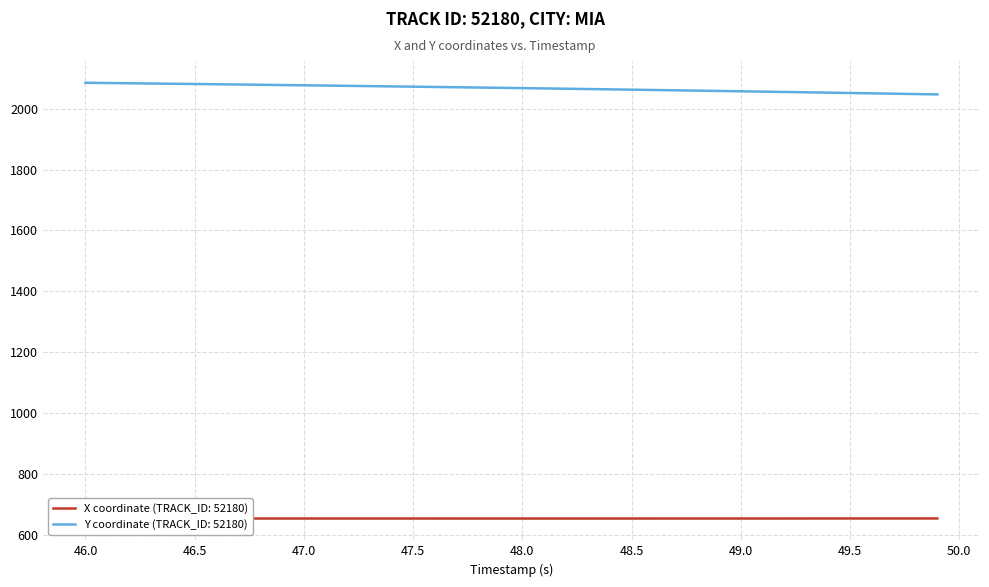

What is the maximum value shown in the chart?

2084.8